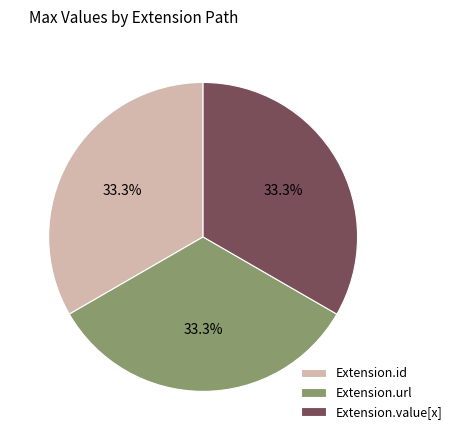

How much of the chart is everything except Extension.value[x]?

66.7%